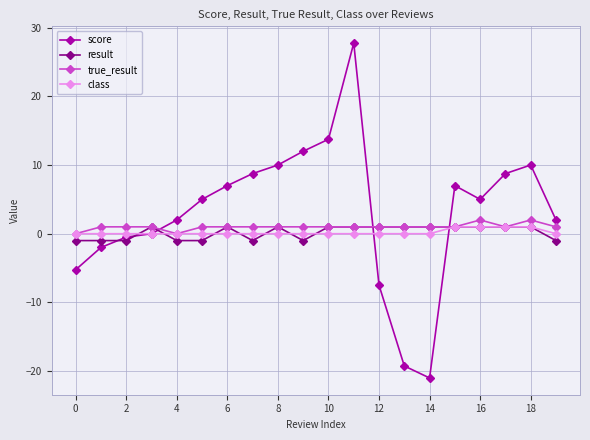

Which series has the largest range (max minus min)?

score